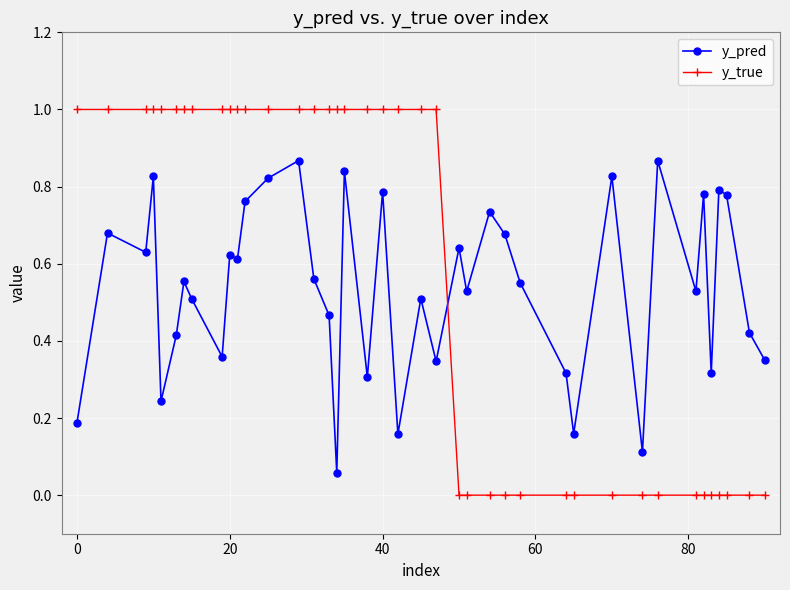

What is the difference between the maximum and minimum values in the y_true series?

1.0